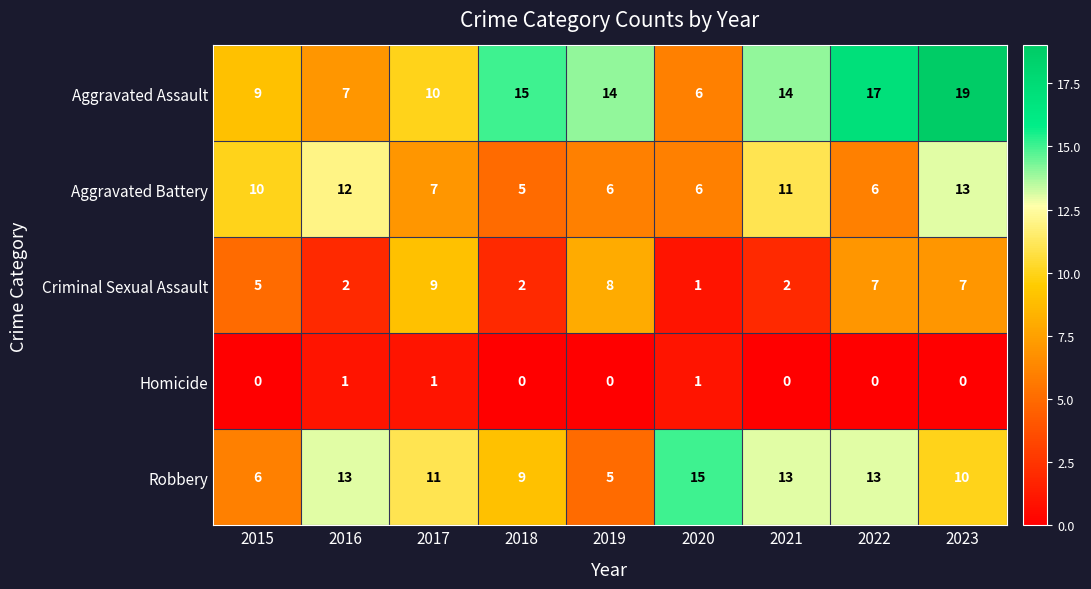

Which series has the largest total across all categories?

Aggravated Assault